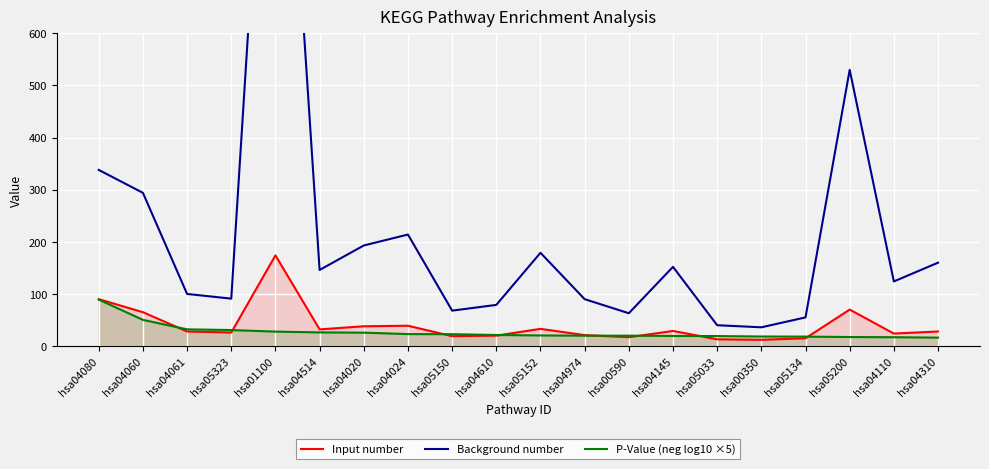

Between hsa04080 and hsa04145, which series saw the biggest shift?

Background number